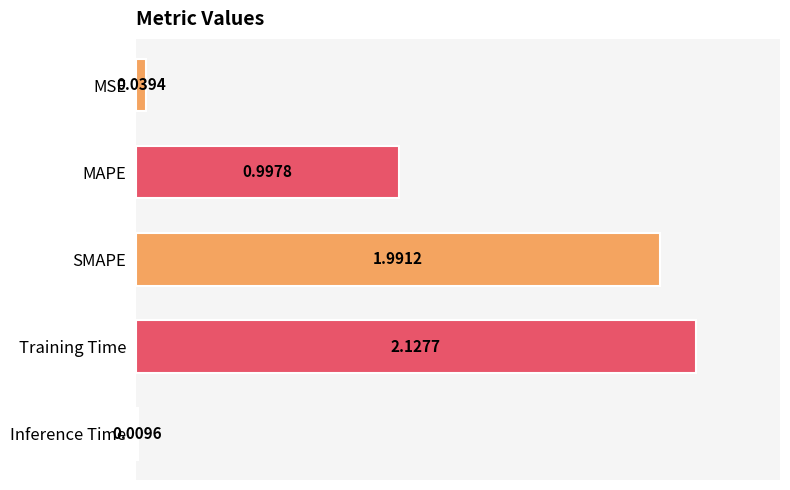

Where is the data nearest to the value 1?

MAPE